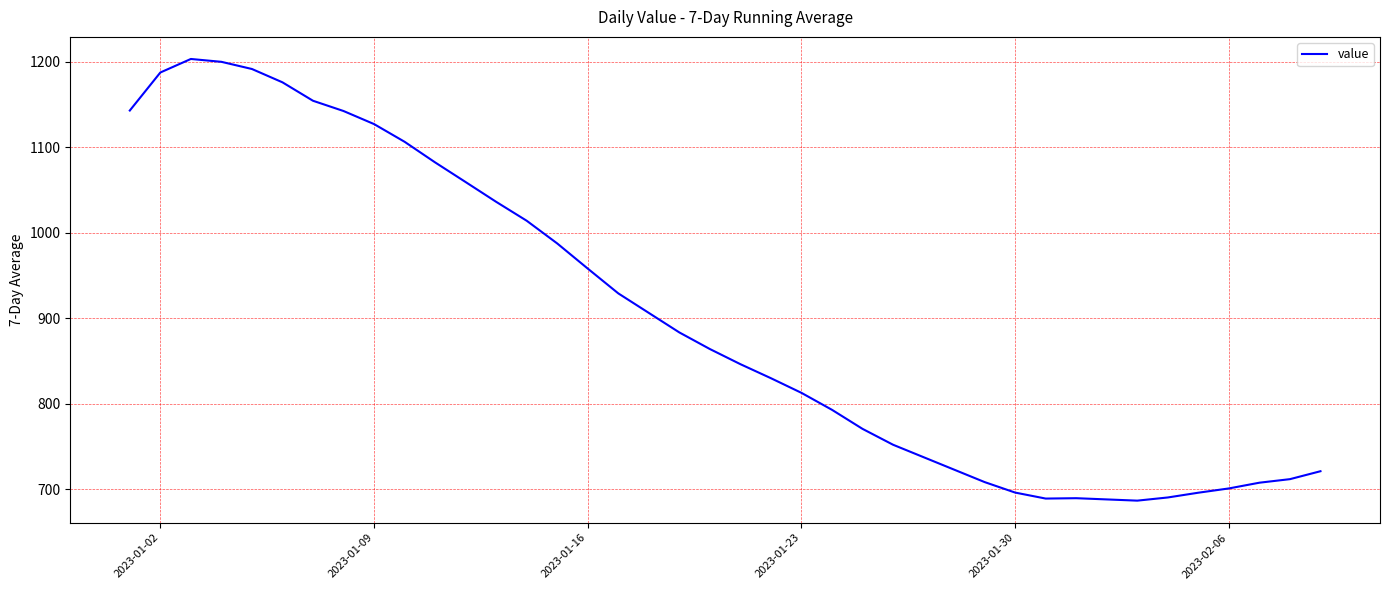

What is the maximum value shown in the chart?

1203.3